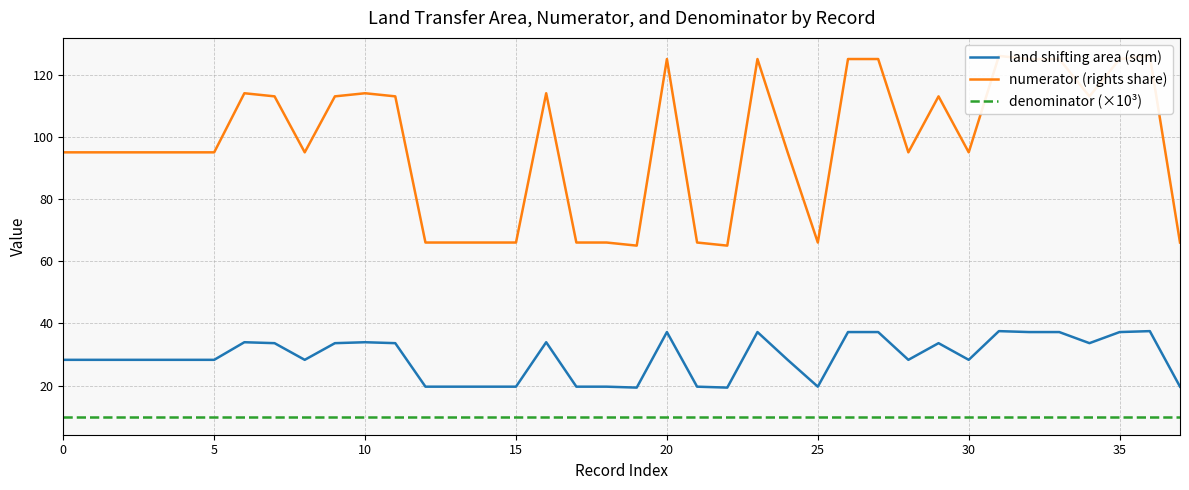

What is the smallest value displayed?

10.0